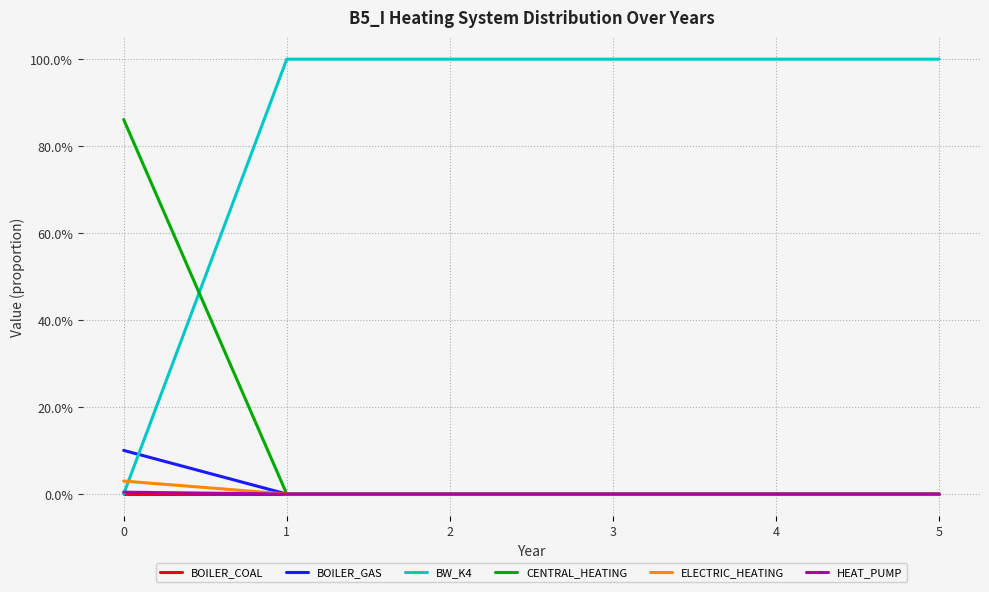

True or false: BOILER_COAL and BW_K4 intersect in this chart.

False